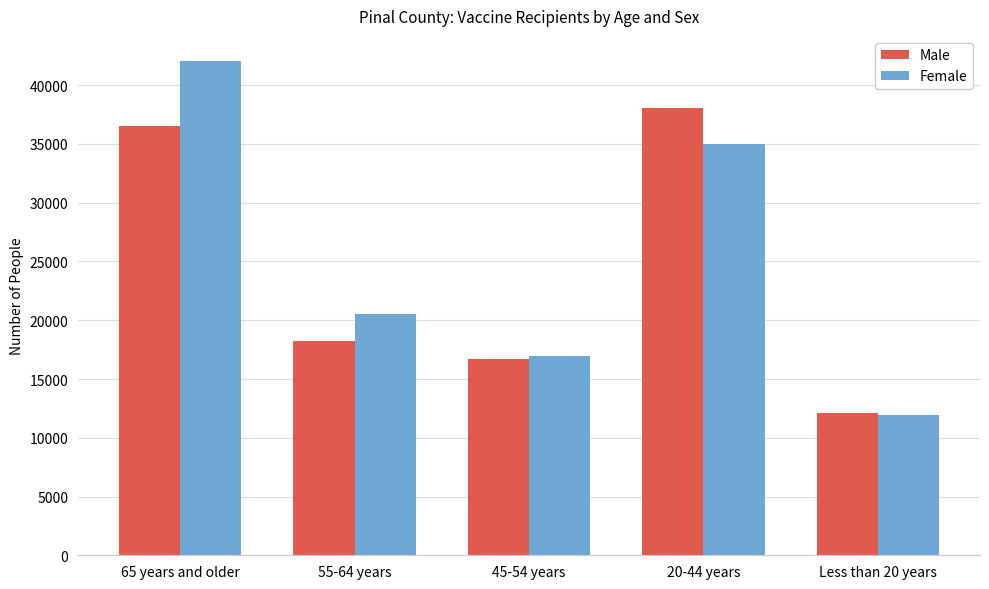

What is the difference between the Female values at 65 years and older and Less than 20 years?

30120